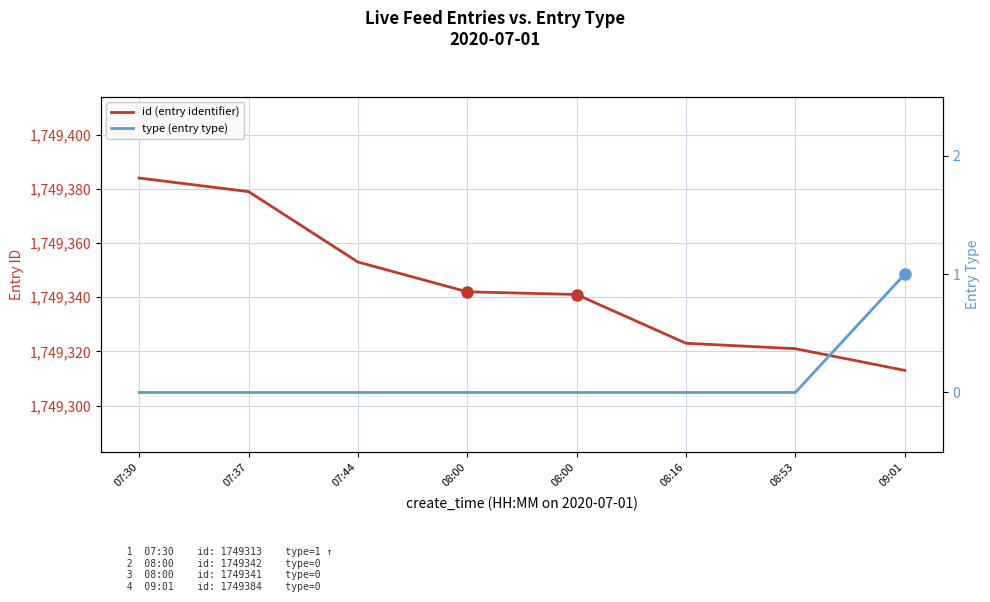

Reading left to right, list all the values displayed in this chart.

id (entry identifier): 07:30=1749384	07:37=1749379	07:44=1749353	08:00=1749342	08:00=1749341	08:16=1749323	08:53=1749321	09:01=1749313
type (entry type): 07:30=0	07:37=0	07:44=0	08:00=0	08:00=0	08:16=0	08:53=0	09:01=1